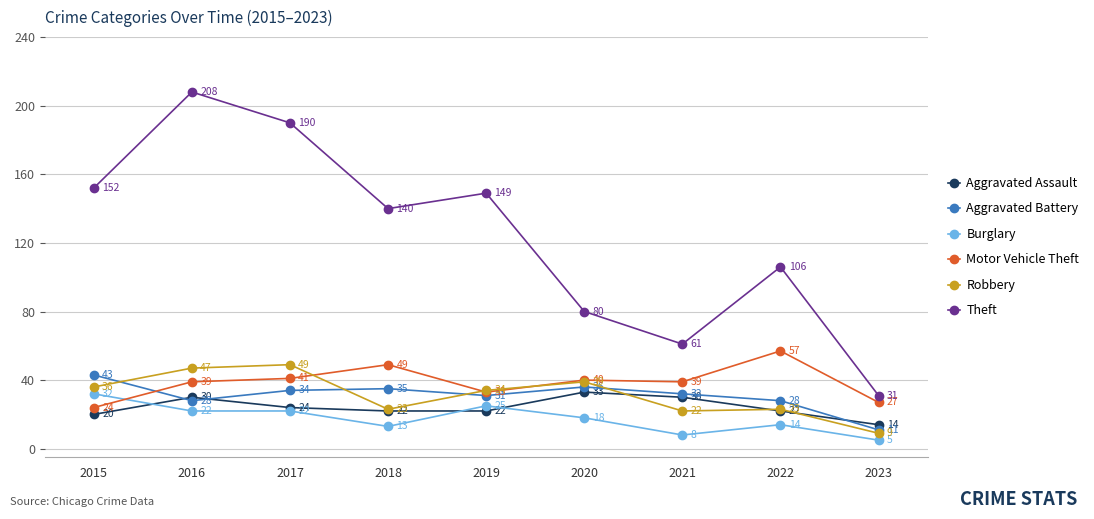

True or false: Aggravated Assault and Theft cross at least once.

False